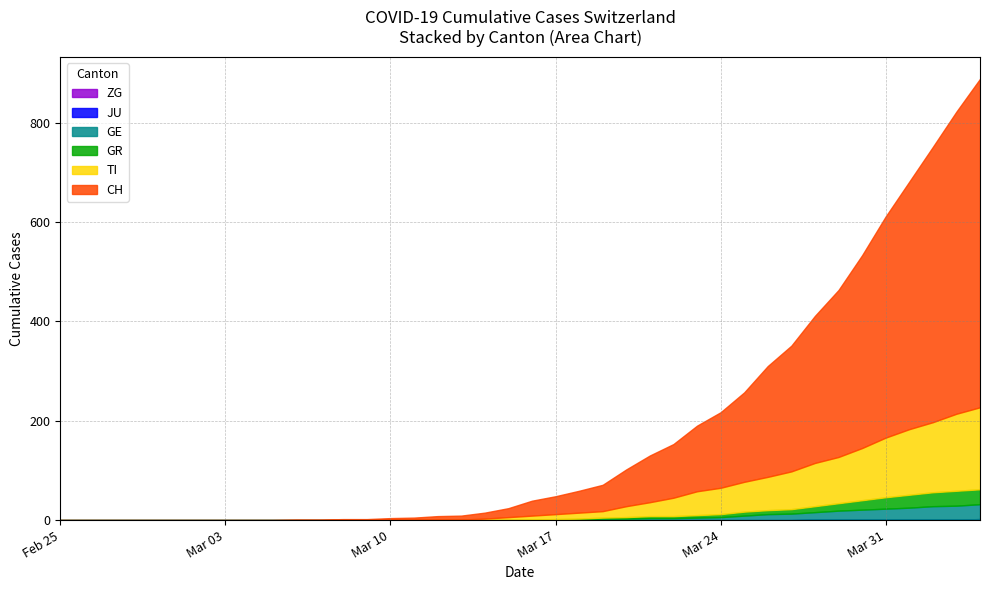

Reading left to right, transcribe all the data shown in this chart.

CH: 2020-02-25=0	2020-02-26=0	2020-02-27=0	2020-02-28=0	2020-02-29=0	2020-03-01=0	2020-03-02=0	2020-03-03=0	2020-03-04=0	2020-03-05=0	2020-03-06=1	2020-03-07=1	2020-03-08=2	2020-03-09=2	2020-03-10=3	2020-03-11=4	2020-03-12=7	2020-03-13=8	2020-03-14=12	2020-03-15=18	2020-03-16=30	2020-03-17=36	2020-03-18=44	2020-03-19=53	2020-03-20=74	2020-03-21=94	2020-03-22=108	2020-03-23=132	2020-03-24=152	2020-03-25=180	2020-03-26=223	2020-03-27=253	2020-03-28=296	2020-03-29=336	2020-03-30=388	2020-03-31=445	2020-04-01=498	2020-04-02=554	2020-04-03=608	2020-04-04=661
TI: 2020-02-25=0	2020-02-26=0	2020-02-27=0	2020-02-28=0	2020-02-29=0	2020-03-01=0	2020-03-02=0	2020-03-03=0	2020-03-04=0	2020-03-05=0	2020-03-06=0	2020-03-07=0	2020-03-08=0	2020-03-09=0	2020-03-10=1	2020-03-11=1	2020-03-12=1	2020-03-13=1	2020-03-14=3	2020-03-15=6	2020-03-16=8	2020-03-17=10	2020-03-18=12	2020-03-19=13	2020-03-20=22	2020-03-21=28	2020-03-22=37	2020-03-23=48	2020-03-24=53	2020-03-25=60	2020-03-26=67	2020-03-27=76	2020-03-28=87	2020-03-29=93	2020-03-30=105	2020-03-31=120	2020-04-01=132	2020-04-02=141	2020-04-03=155	2020-04-04=165
GR: 2020-02-25=0	2020-02-26=0	2020-02-27=0	2020-02-28=0	2020-02-29=0	2020-03-01=0	2020-03-02=0	2020-03-03=0	2020-03-04=0	2020-03-05=0	2020-03-06=0	2020-03-07=0	2020-03-08=0	2020-03-09=0	2020-03-10=0	2020-03-11=0	2020-03-12=0	2020-03-13=0	2020-03-14=0	2020-03-15=0	2020-03-16=1	2020-03-17=1	2020-03-18=1	2020-03-19=2	2020-03-20=3	2020-03-21=4	2020-03-22=4	2020-03-23=5	2020-03-24=6	2020-03-25=8	2020-03-26=8	2020-03-27=9	2020-03-28=12	2020-03-29=15	2020-03-30=19	2020-03-31=23	2020-04-01=26	2020-04-02=28	2020-04-03=30	2020-04-04=30
JU: 2020-02-25=0	2020-02-26=0	2020-02-27=0	2020-02-28=0	2020-02-29=0	2020-03-01=0	2020-03-02=0	2020-03-03=0	2020-03-04=0	2020-03-05=0	2020-03-06=0	2020-03-07=0	2020-03-08=0	2020-03-09=0	2020-03-10=0	2020-03-11=0	2020-03-12=0	2020-03-13=0	2020-03-14=0	2020-03-15=0	2020-03-16=0	2020-03-17=0	2020-03-18=0	2020-03-19=0	2020-03-20=0	2020-03-21=0	2020-03-22=0	2020-03-23=0	2020-03-24=0	2020-03-25=0	2020-03-26=0	2020-03-27=0	2020-03-28=0	2020-03-29=0	2020-03-30=0	2020-03-31=0	2020-04-01=0	2020-04-02=0	2020-04-03=0	2020-04-04=0
GE: 2020-02-25=0	2020-02-26=0	2020-02-27=0	2020-02-28=0	2020-02-29=0	2020-03-01=0	2020-03-02=0	2020-03-03=0	2020-03-04=0	2020-03-05=0	2020-03-06=0	2020-03-07=0	2020-03-08=0	2020-03-09=0	2020-03-10=0	2020-03-11=0	2020-03-12=0	2020-03-13=0	2020-03-14=0	2020-03-15=0	2020-03-16=0	2020-03-17=1	2020-03-18=2	2020-03-19=3	2020-03-20=3	2020-03-21=4	2020-03-22=4	2020-03-23=5	2020-03-24=6	2020-03-25=9	2020-03-26=12	2020-03-27=13	2020-03-28=15	2020-03-29=18	2020-03-30=20	2020-03-31=22	2020-04-01=24	2020-04-02=27	2020-04-03=28	2020-04-04=30
ZG: 2020-02-25=0	2020-02-26=0	2020-02-27=0	2020-02-28=0	2020-02-29=0	2020-03-01=0	2020-03-02=0	2020-03-03=0	2020-03-04=0	2020-03-05=0	2020-03-06=0	2020-03-07=0	2020-03-08=0	2020-03-09=0	2020-03-10=0	2020-03-11=0	2020-03-12=0	2020-03-13=0	2020-03-14=0	2020-03-15=0	2020-03-16=0	2020-03-17=0	2020-03-18=0	2020-03-19=0	2020-03-20=0	2020-03-21=0	2020-03-22=0	2020-03-23=0	2020-03-24=0	2020-03-25=0	2020-03-26=0	2020-03-27=0	2020-03-28=1	2020-03-29=1	2020-03-30=1	2020-03-31=1	2020-04-01=1	2020-04-02=1	2020-04-03=1	2020-04-04=2